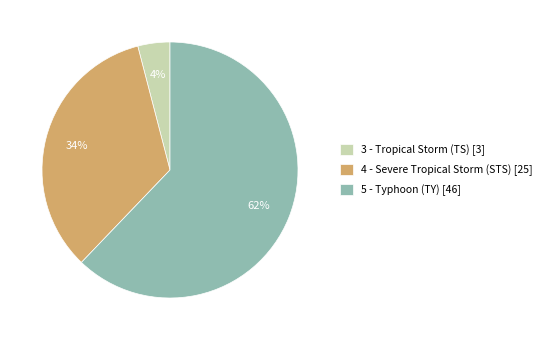

Is 5 - Typhoon (TY) the majority of the pie?

Yes